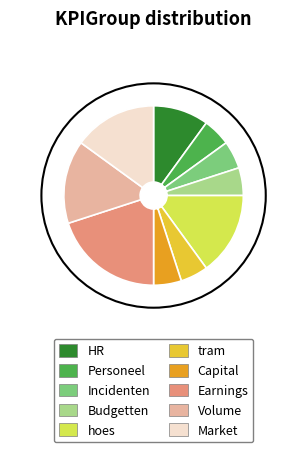

What is the ratio of the value at Market to the value at HR?

1.5